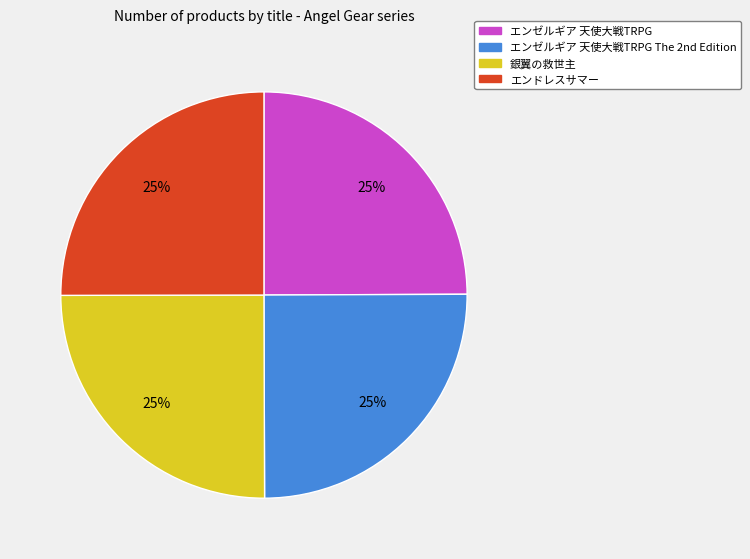

To the nearest percent, what is the average slice percentage?

25%